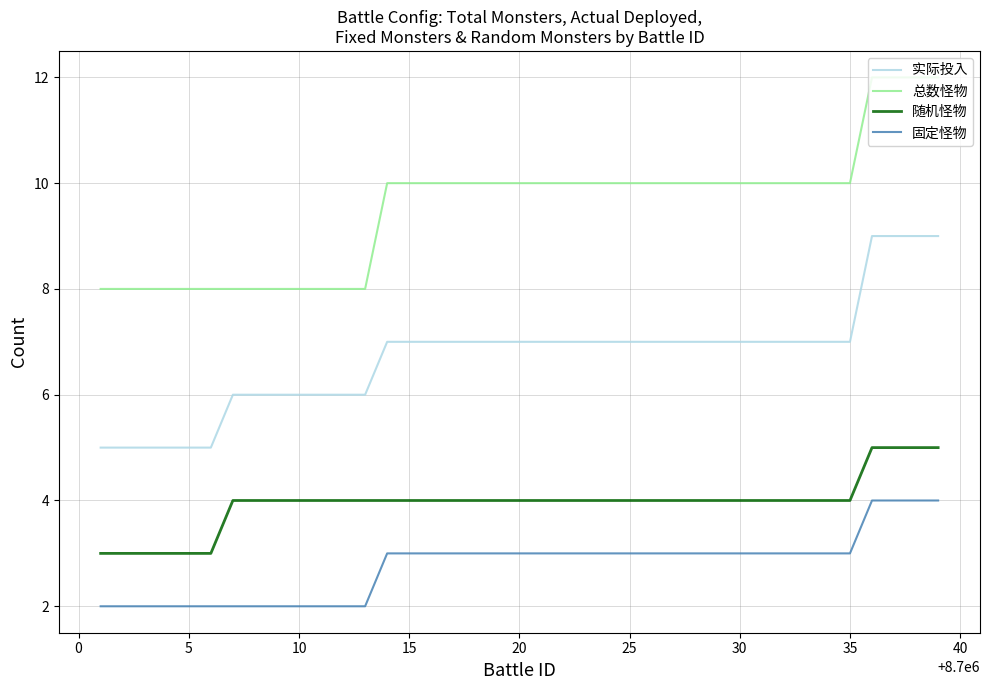

Rank the series by their average value, from lowest to highest.

固定怪物, 随机怪物, 实际投入, 总数怪物